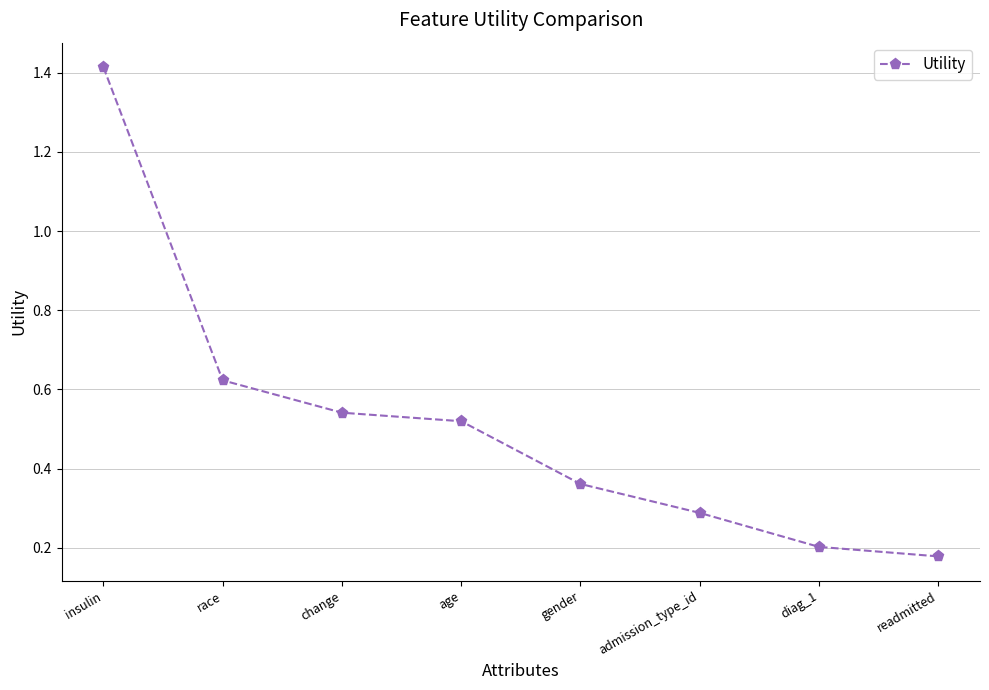

What is the difference between the maximum and minimum values?

1.2